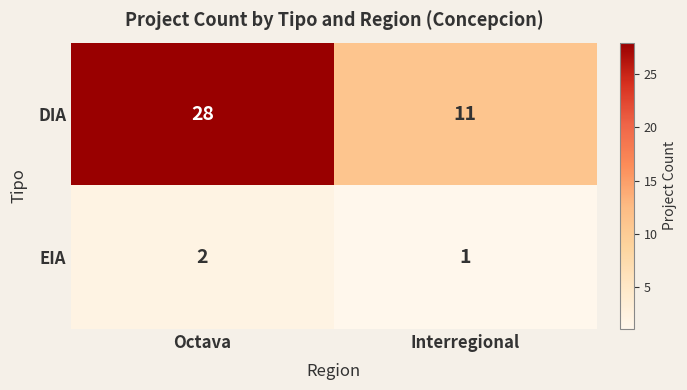

Rank the series by their maximum value, from highest to lowest.

DIA, EIA